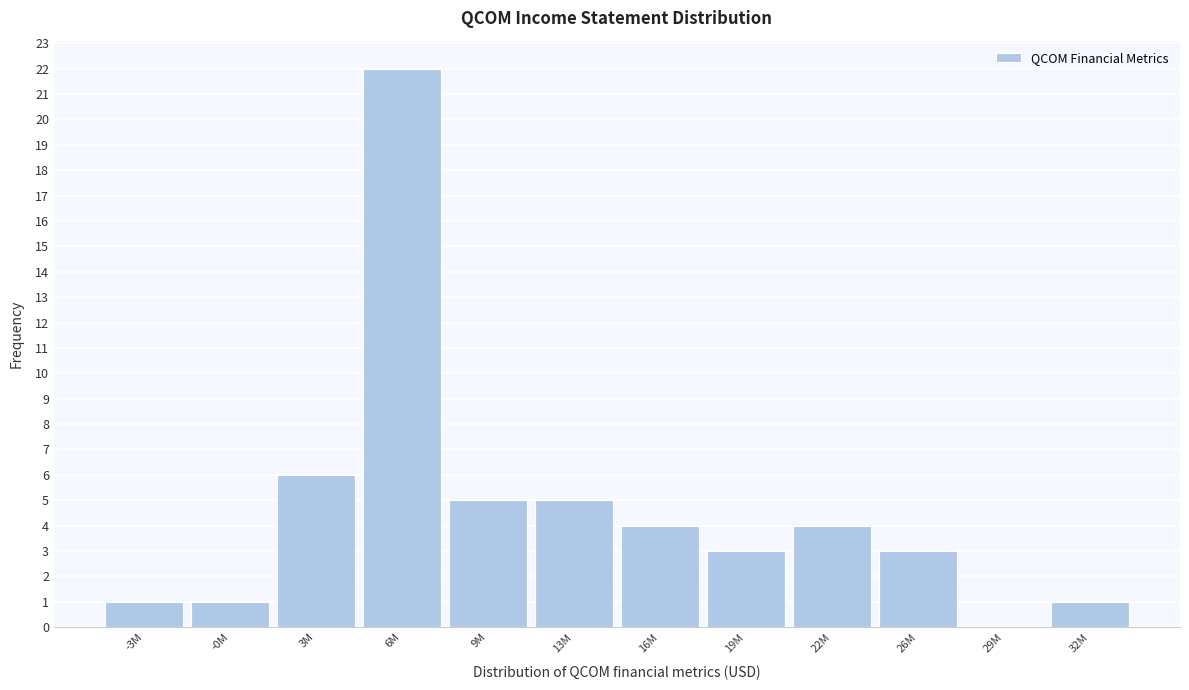

Between 32M and 29M, which is larger?

32M